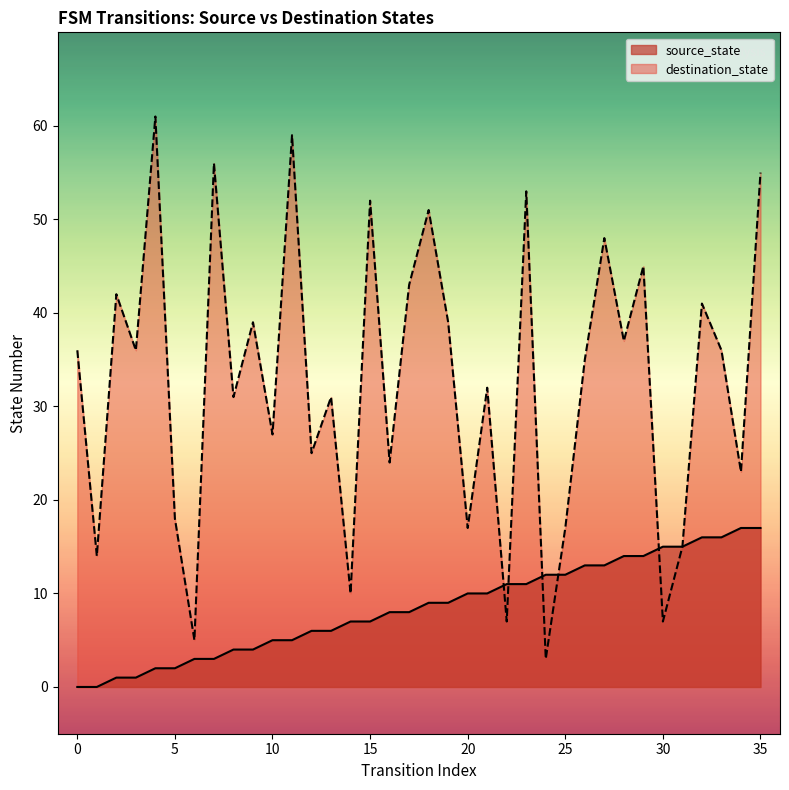

What is the minimum value for destination_state?

3